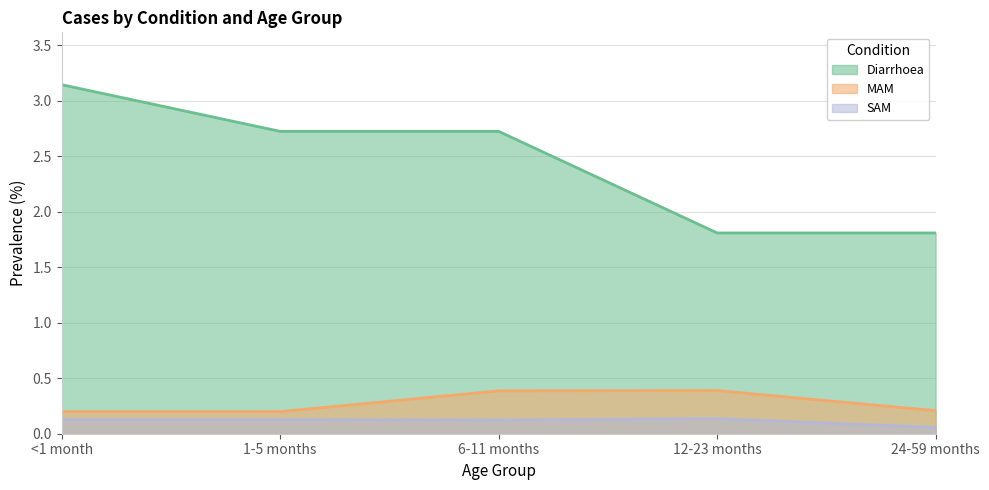

List the series in order of their peak value, highest first.

Diarrhoea, MAM, SAM